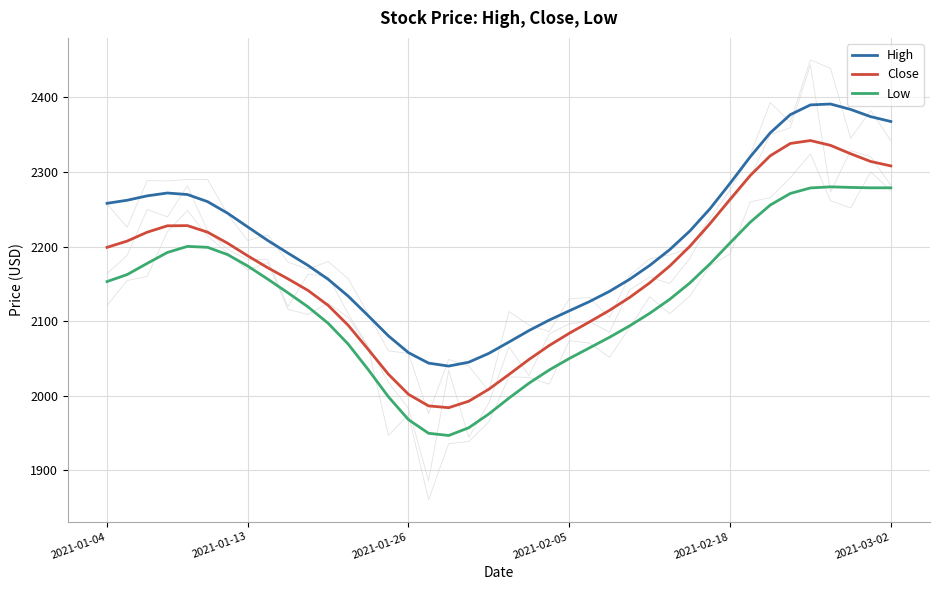

Which series has the largest total across all categories?

High